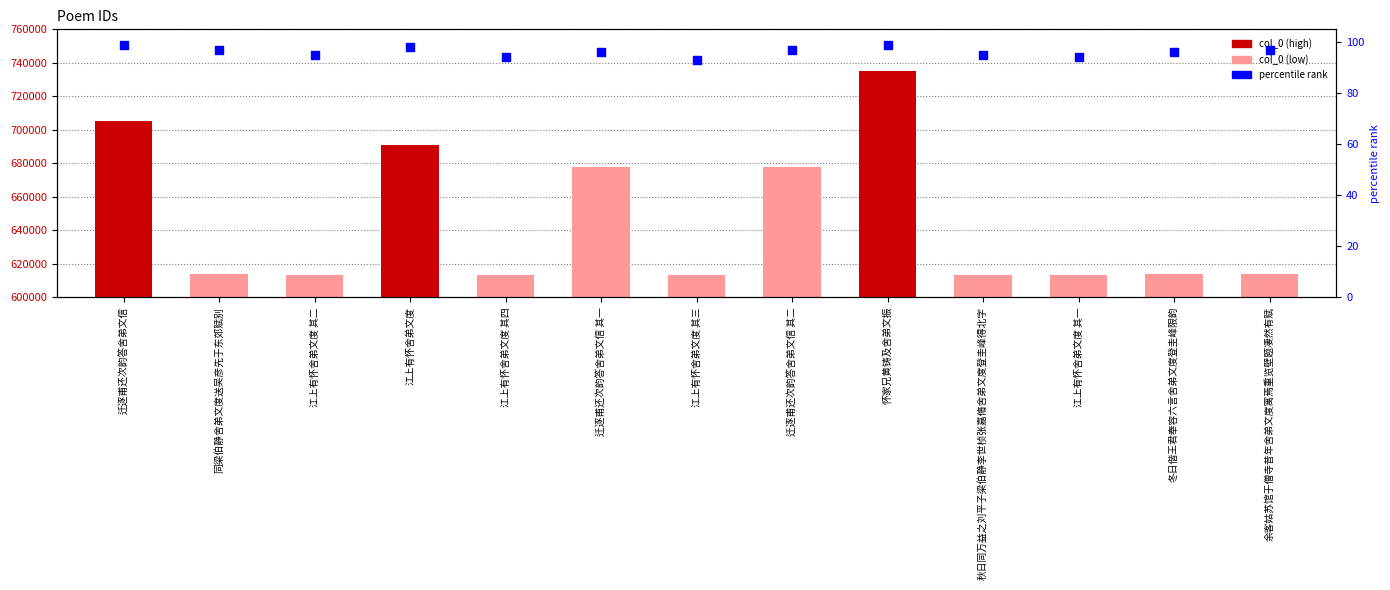

Which series reaches the minimum Y coordinate?

percentile rank